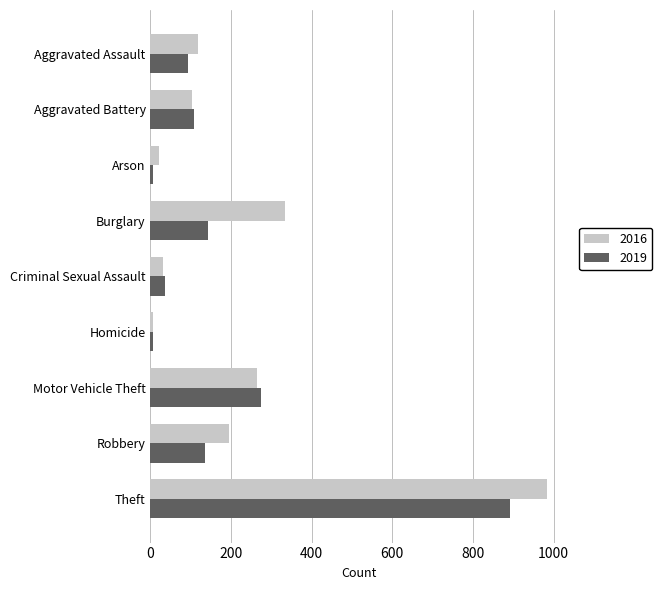

Which series has the largest range (max minus min)?

2016